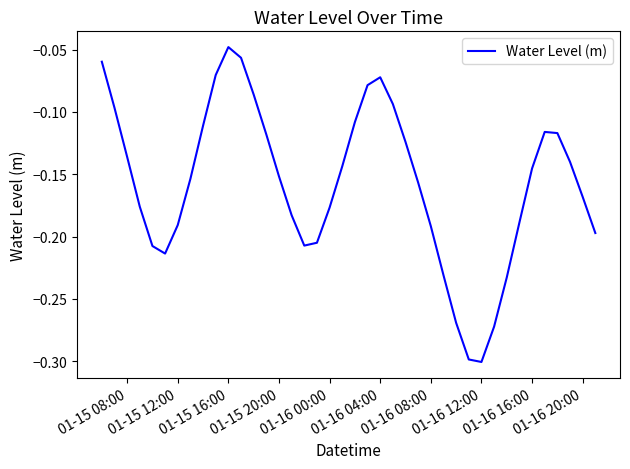

How many lines are shown in the chart?

1